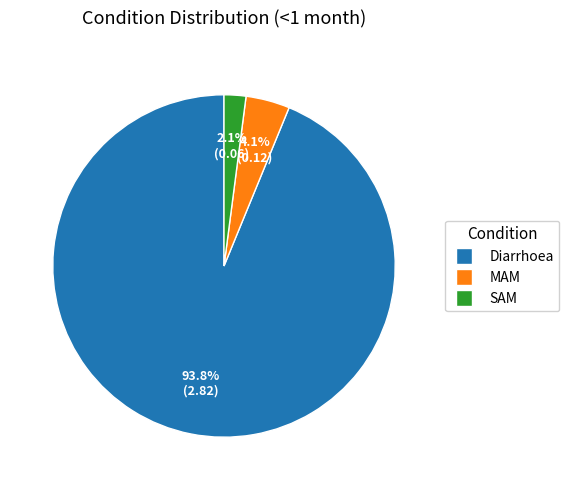

How many slices are in this pie chart?

3